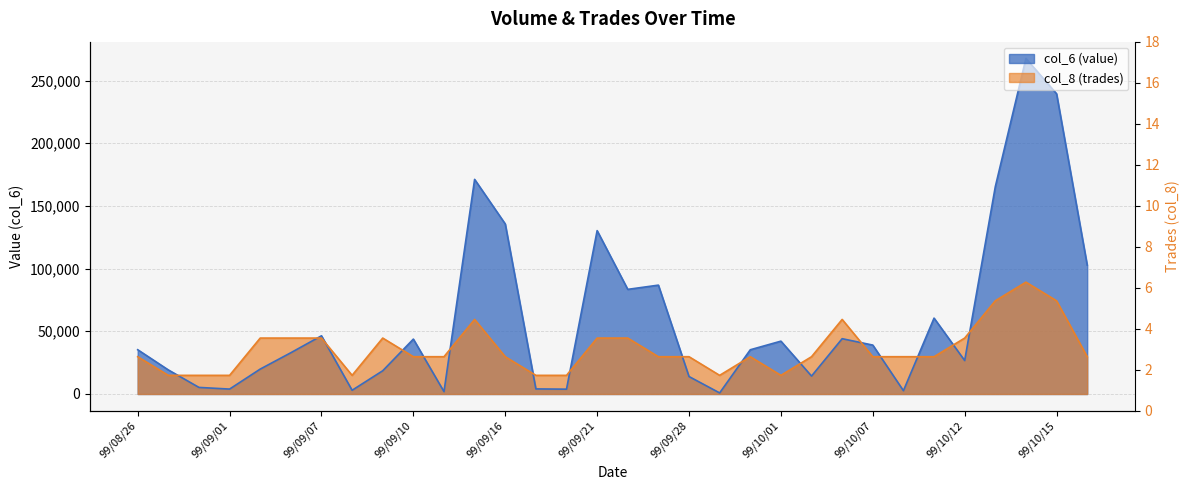

Is the value of col_8 at 99/10/07 greater than the value of col_6 at 99/09/30?

No